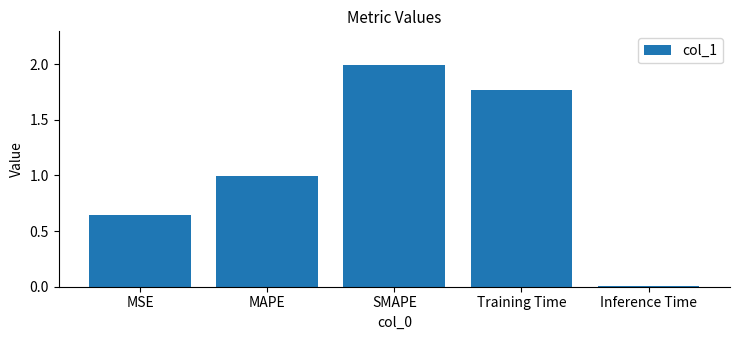

What is the average value?

1.1